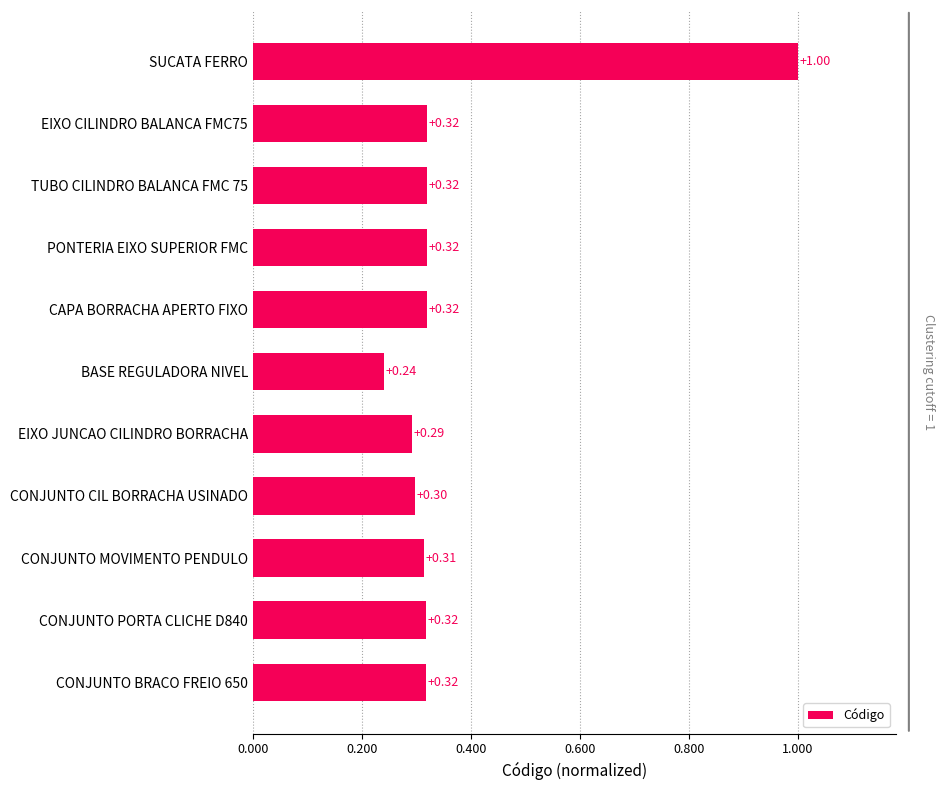

Approximately how many times larger is the value at CAPA BORRACHA APERTO FIXO compared to SUCATA FERRO?

0.3